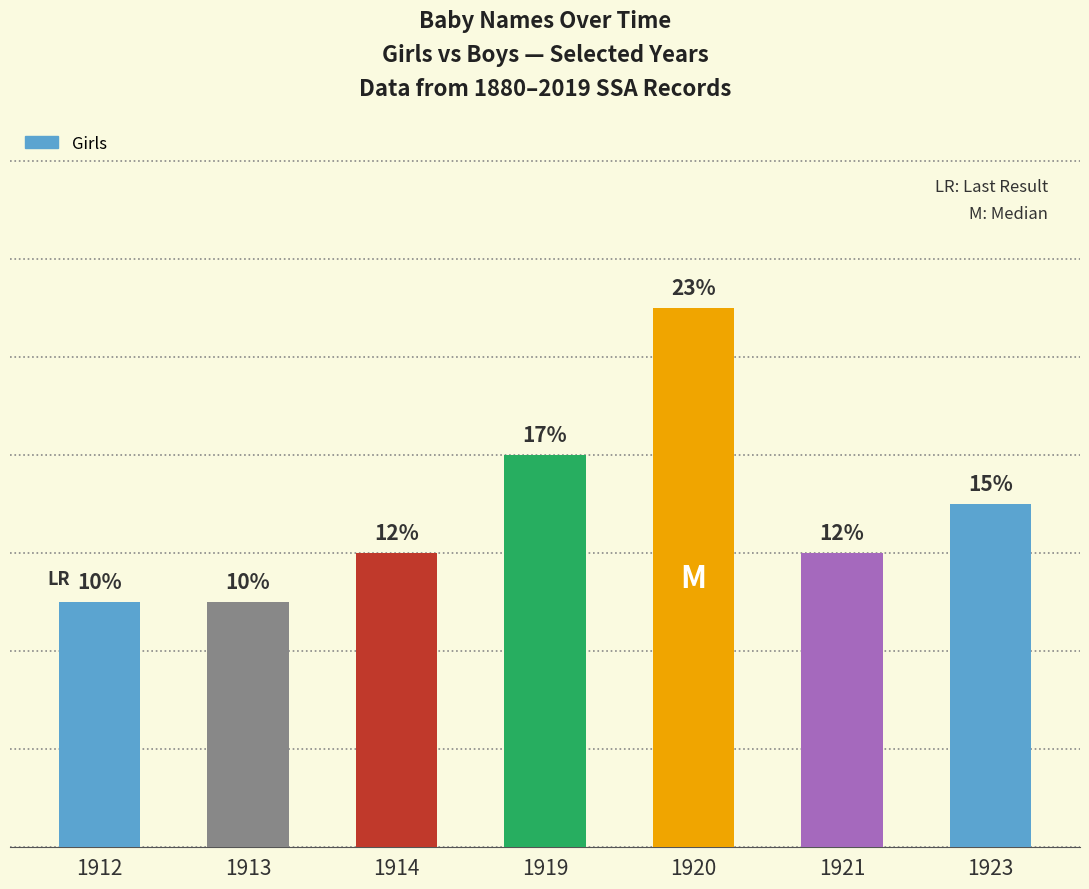

Which has a higher value, 1920 or 1919?

1920